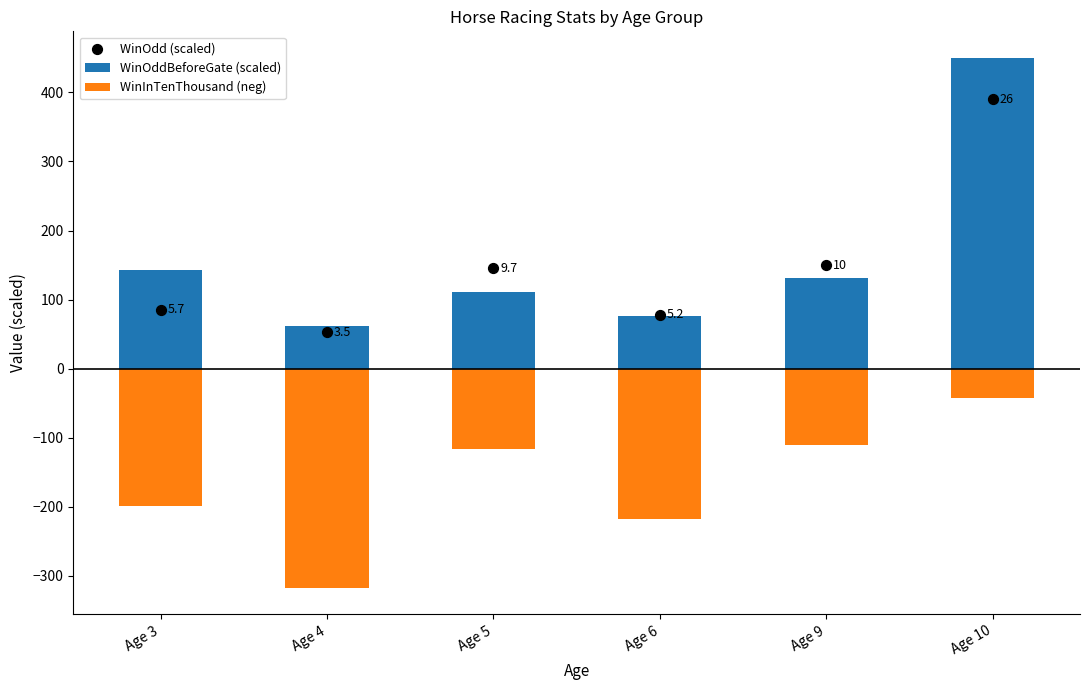

Which series reaches the minimum Y coordinate?

WinInTenThousand (neg)